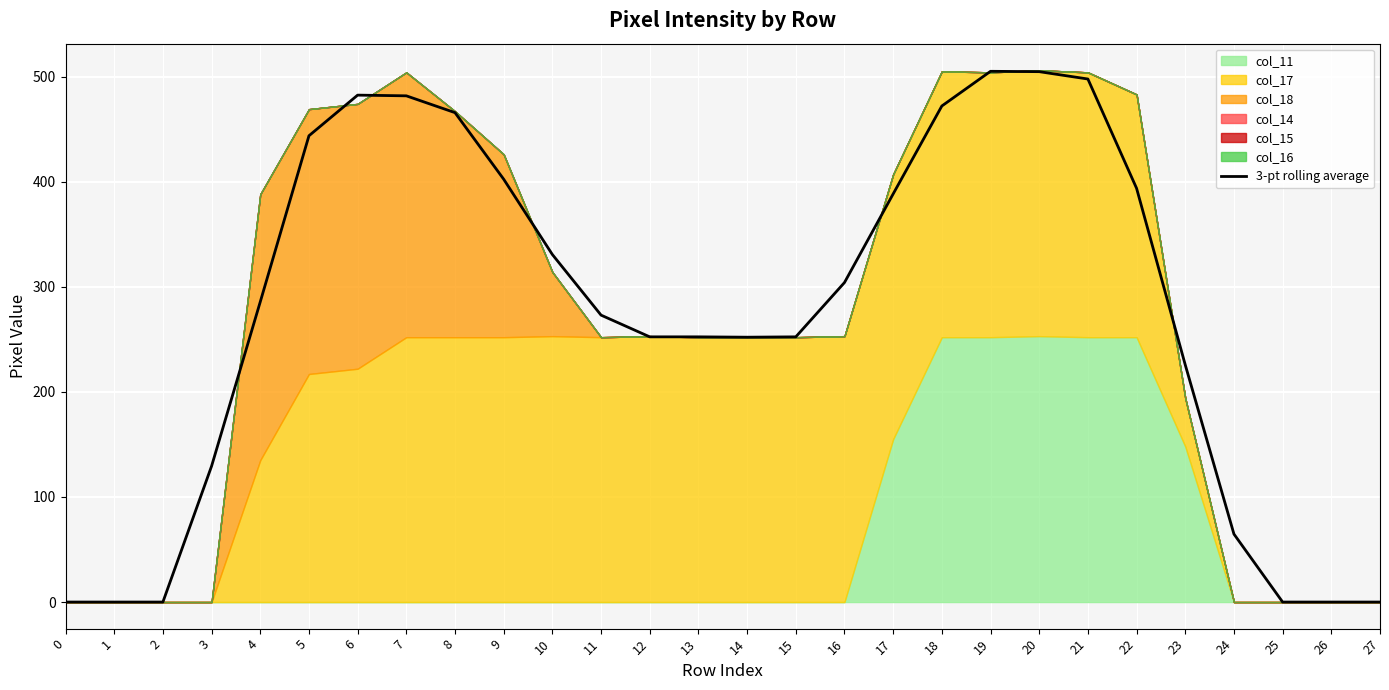

How many lines are shown in the chart?

1